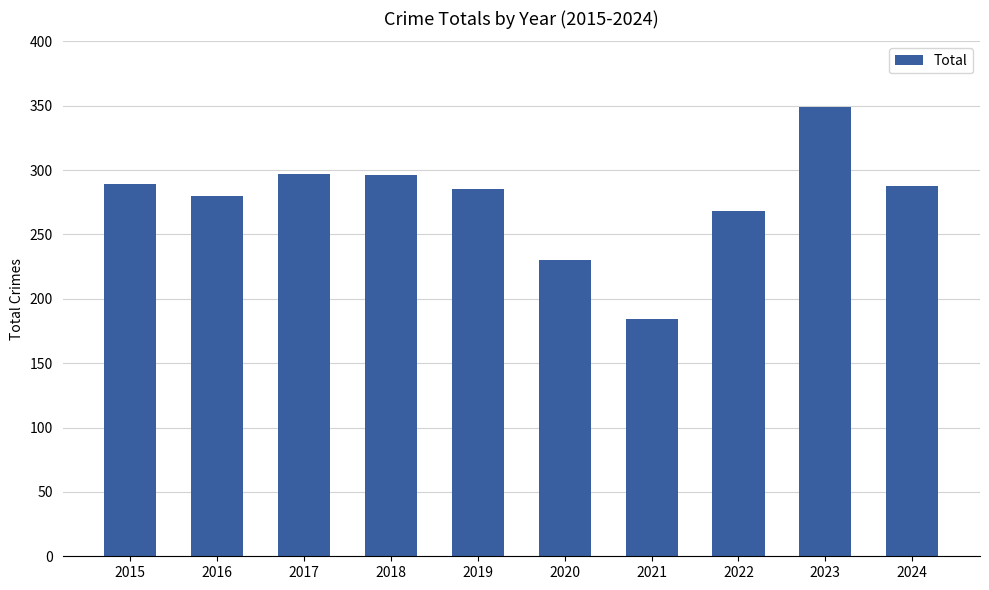

What is the value of the 9th bar from the left?

349